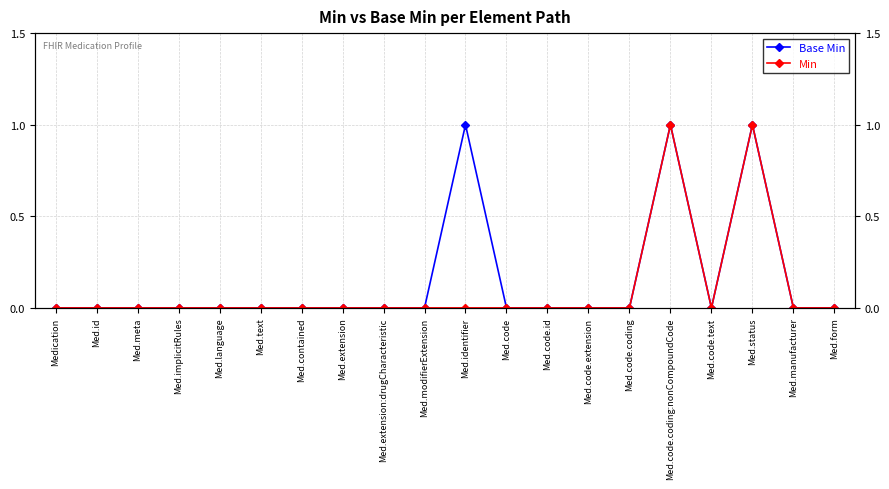

List the series in order of their peak value, lowest first.

Base Min, Min